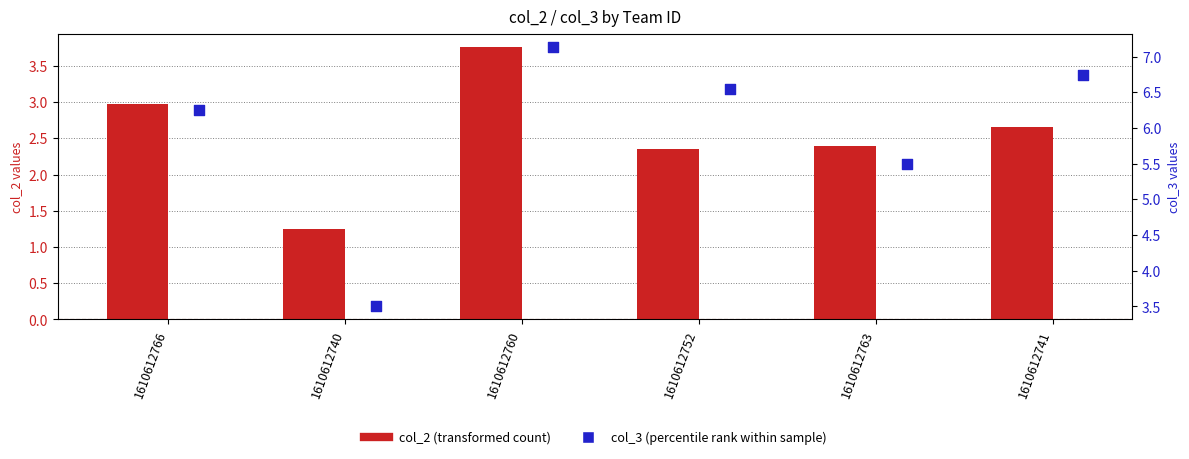

Which series contains the lowest Y value?

col_2 (transformed count)